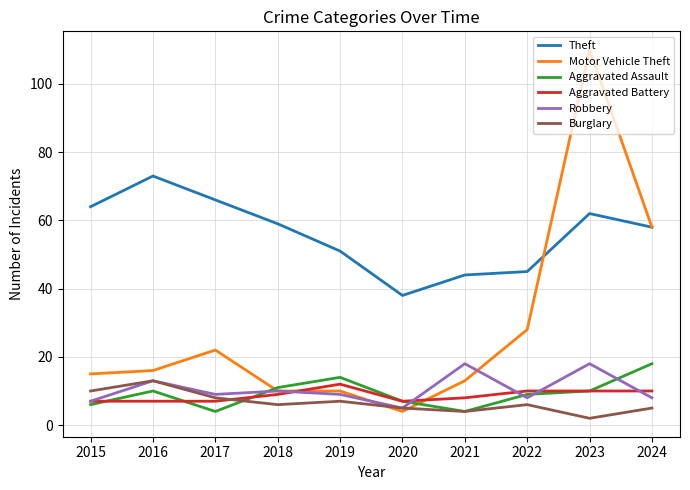

What is the difference between the highest and lowest values at 2022?

39